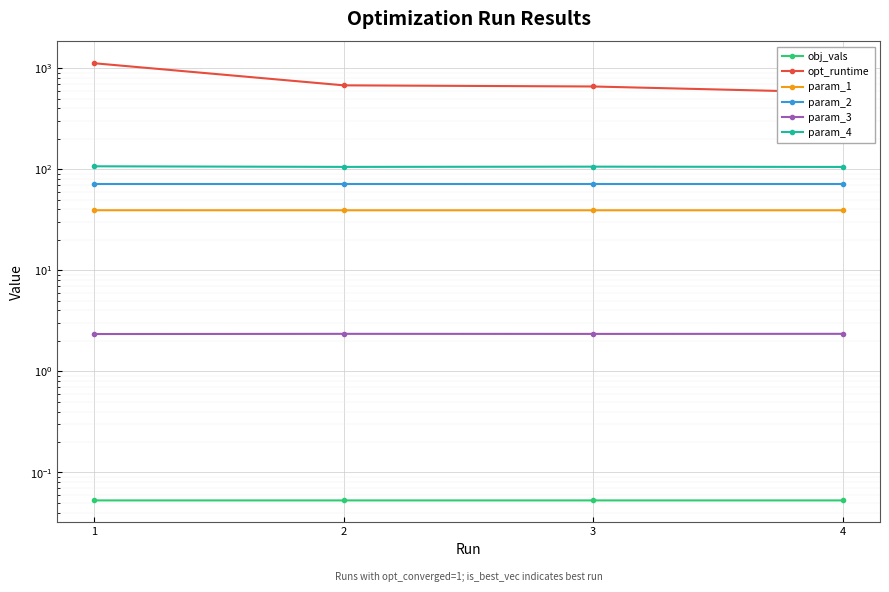

What is the average value of the param_4 series?

106.0